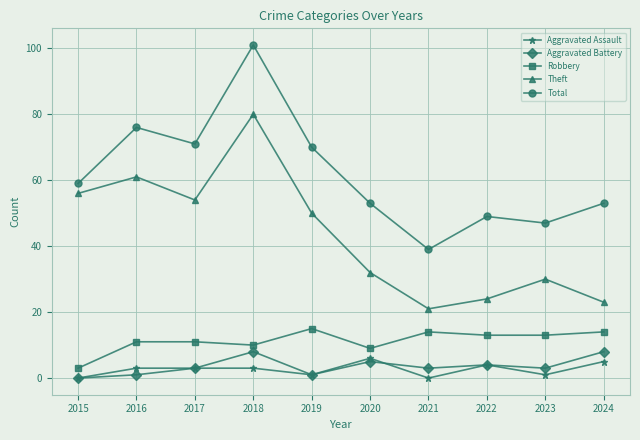

Between 2019 and 2021, which series saw the biggest shift?

Total